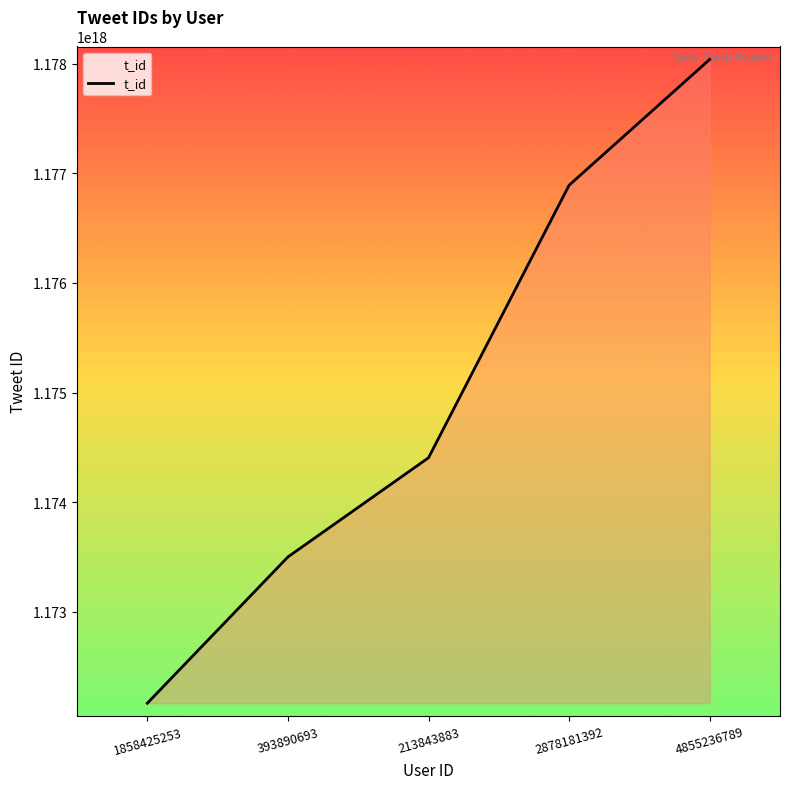

Rank the categories by value from highest to lowest.

4855236789, 2878181392, 213843883, 393890693, 1858425253